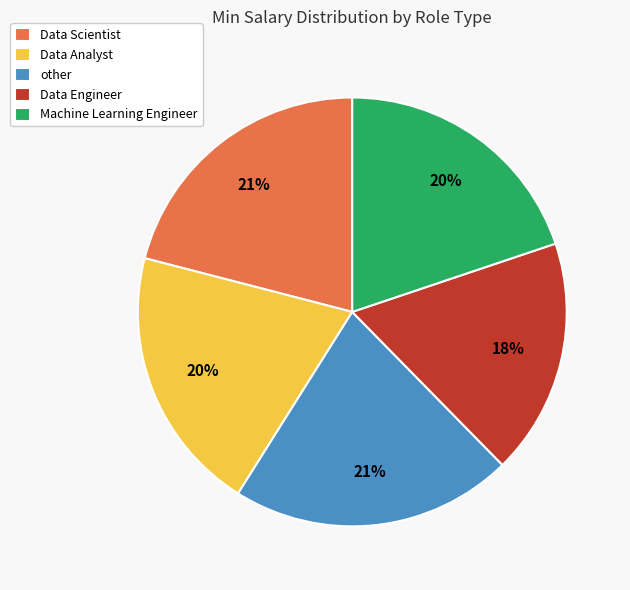

How many segments does this pie chart have?

5